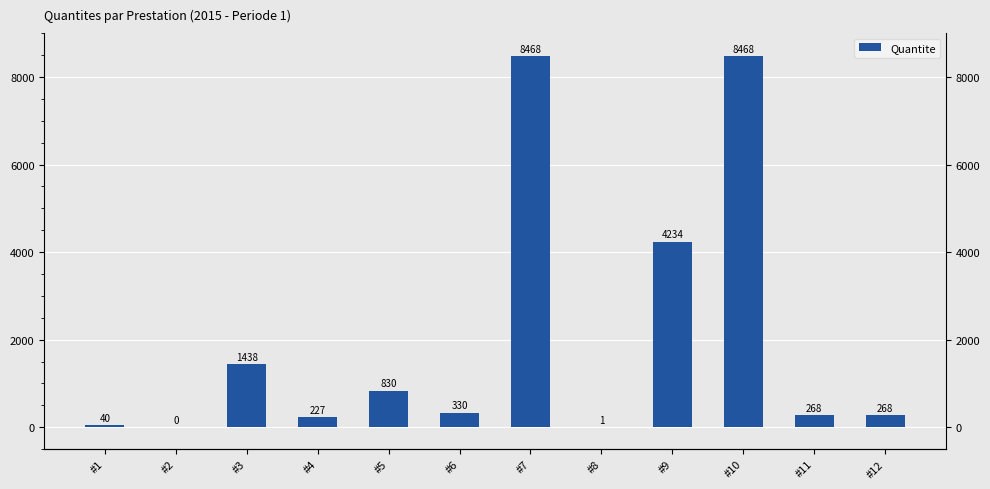

Read the value at #3.

1438